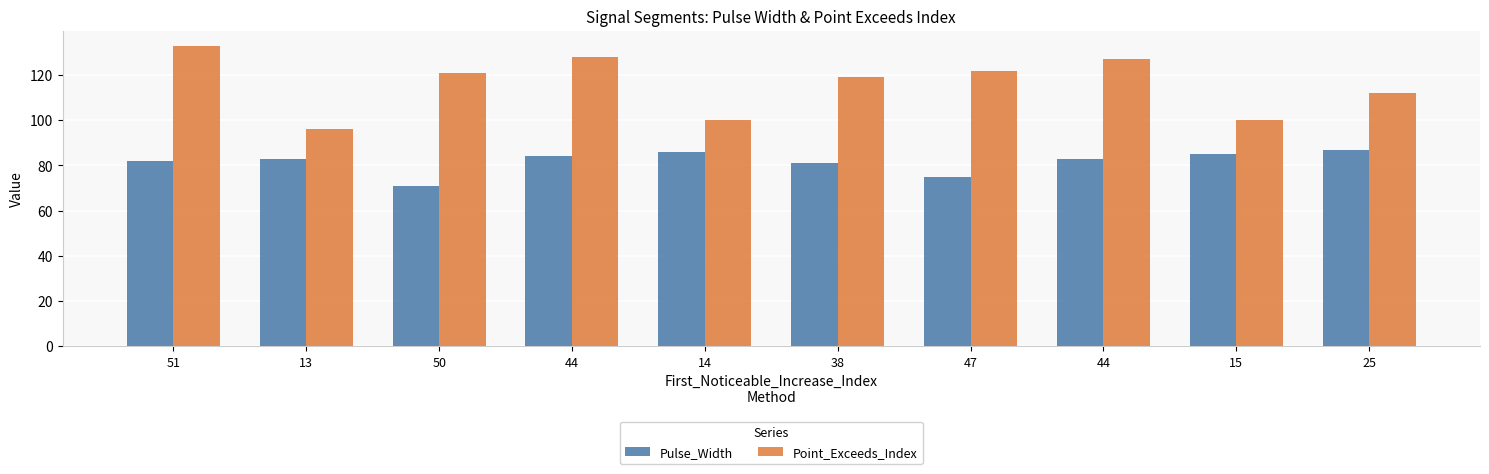

Which series has the widest spread of values?

Point_Exceeds_Index